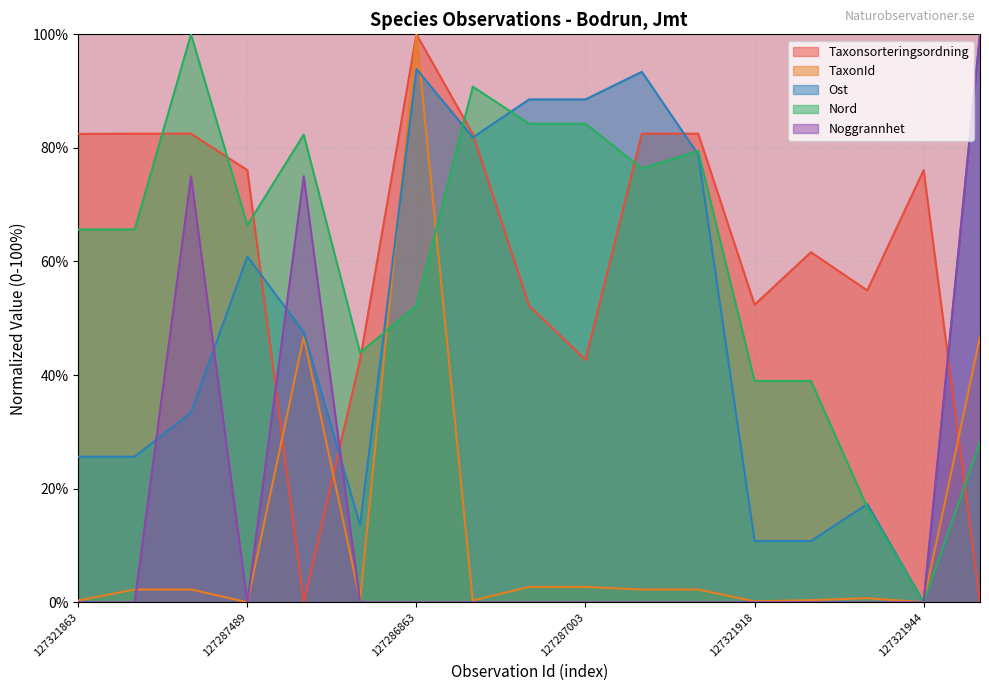

Where is Taxonsorteringsordning nearest to the value 50?

127287005